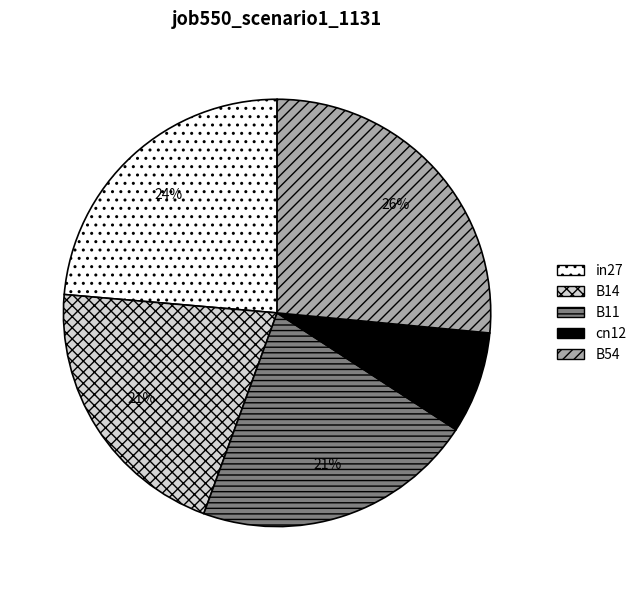

To the nearest percent, what is the average slice percentage?

20%